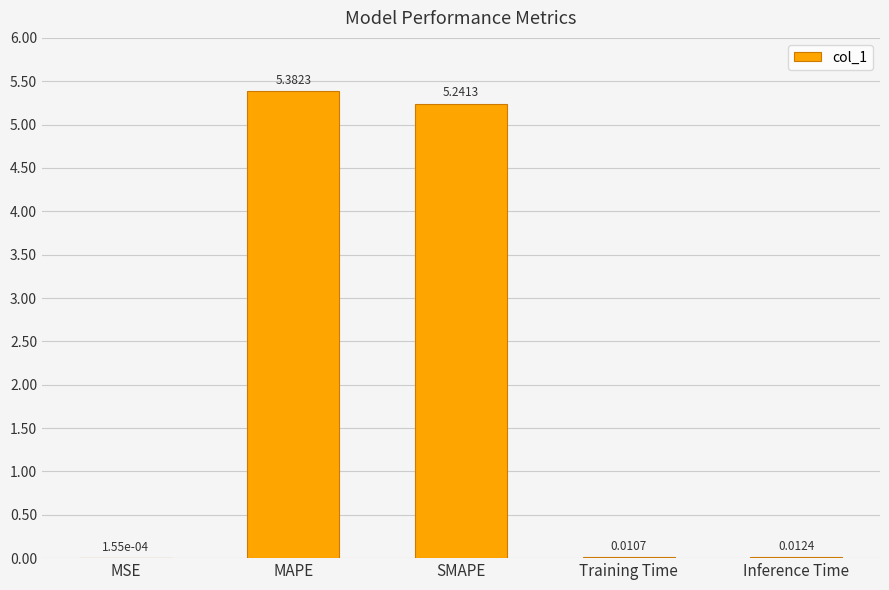

The value at SMAPE is 8.7. True or false?

False